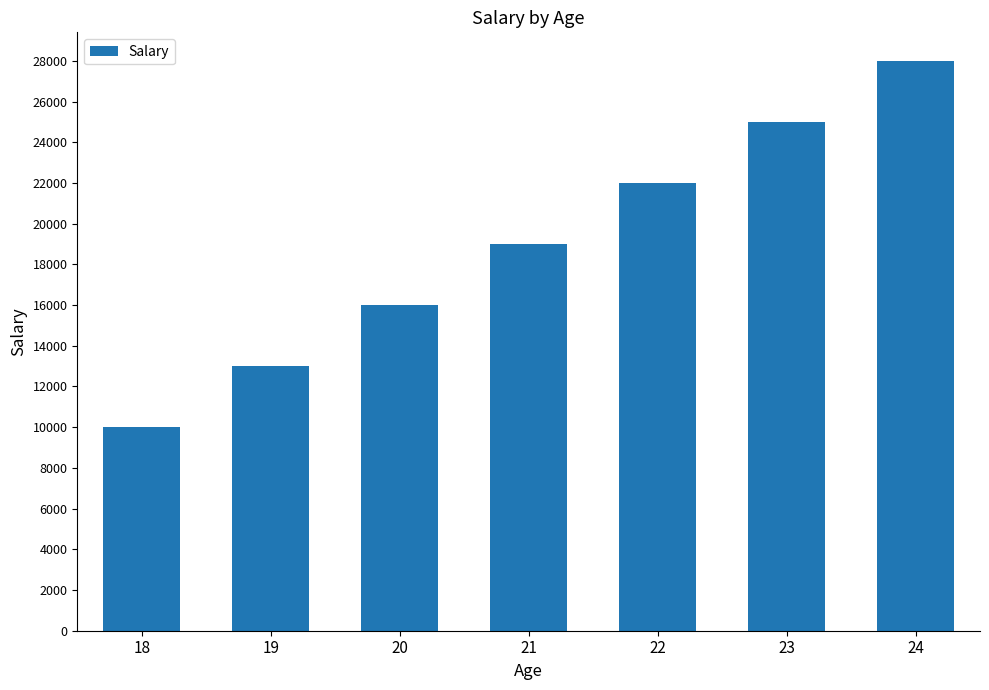

What is the minimum value shown in the chart?

10000